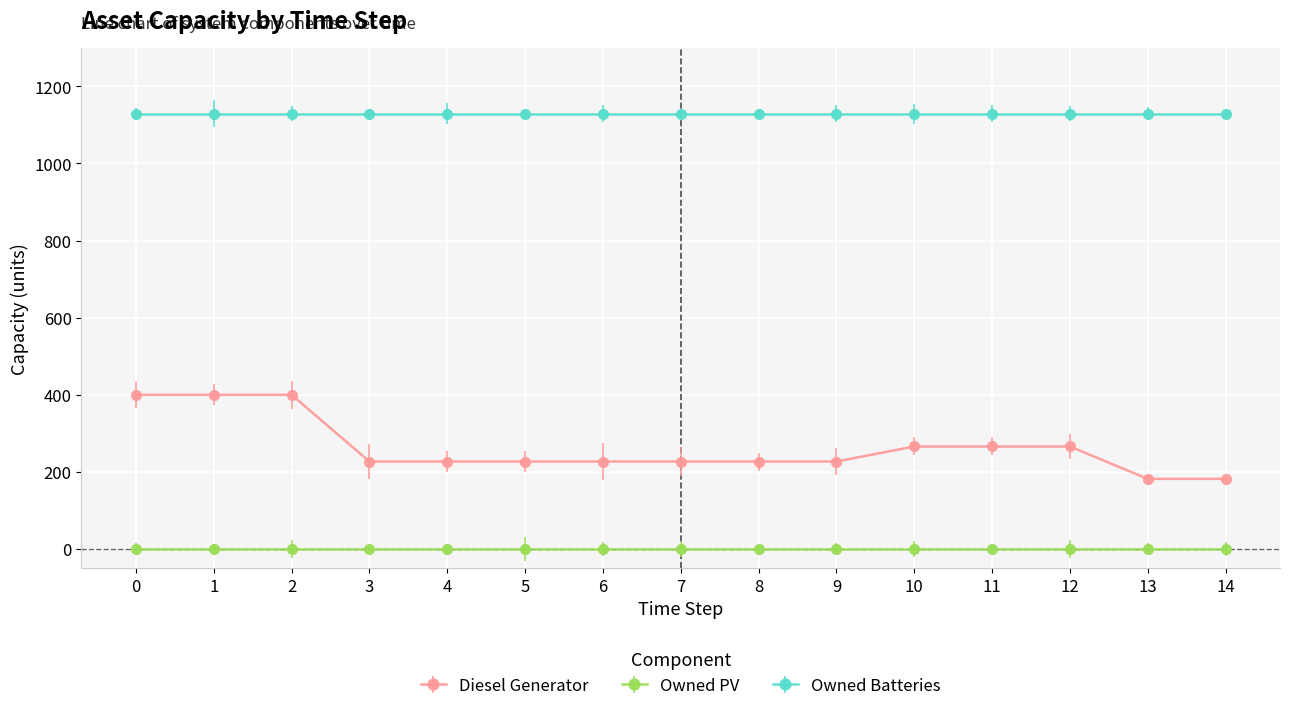

Rank the series by their maximum value, from highest to lowest.

Owned Batteries, Diesel Generator, Owned PV